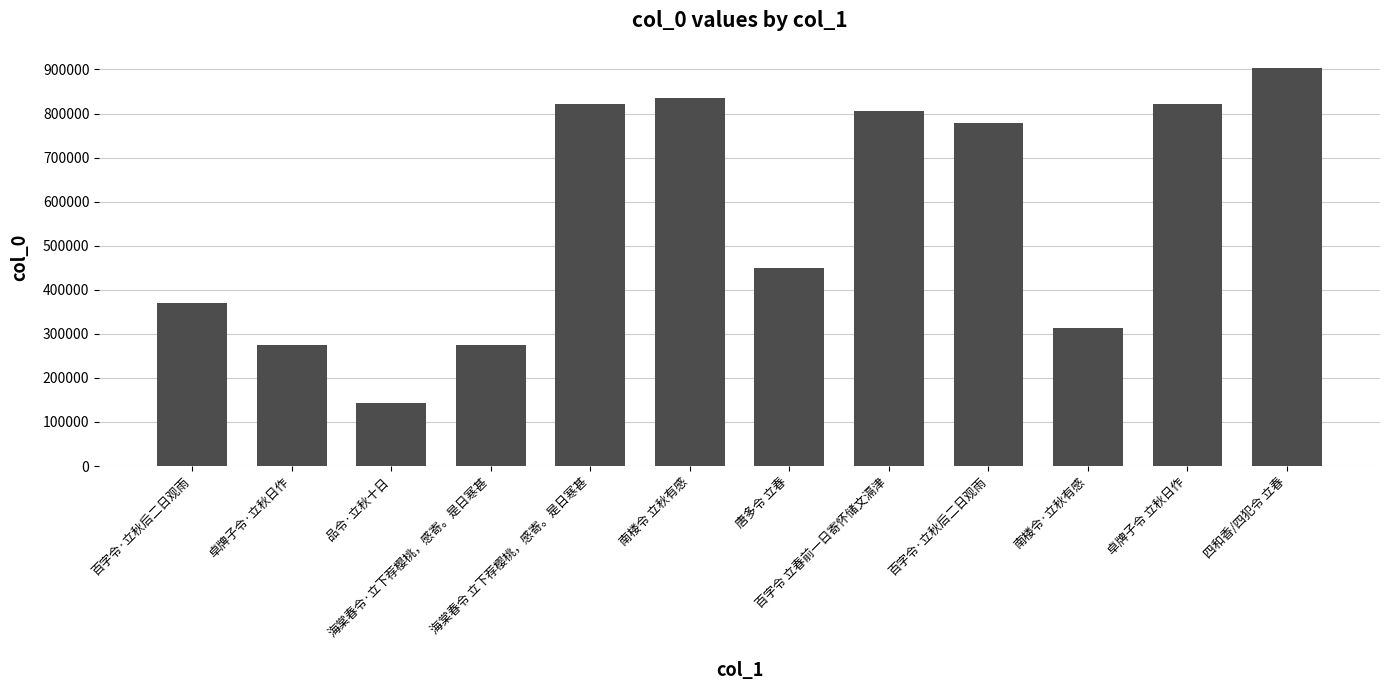

Is it true that the value at 海棠春令·立下荐樱桃，感寄。是日寒甚 is 274075?

True